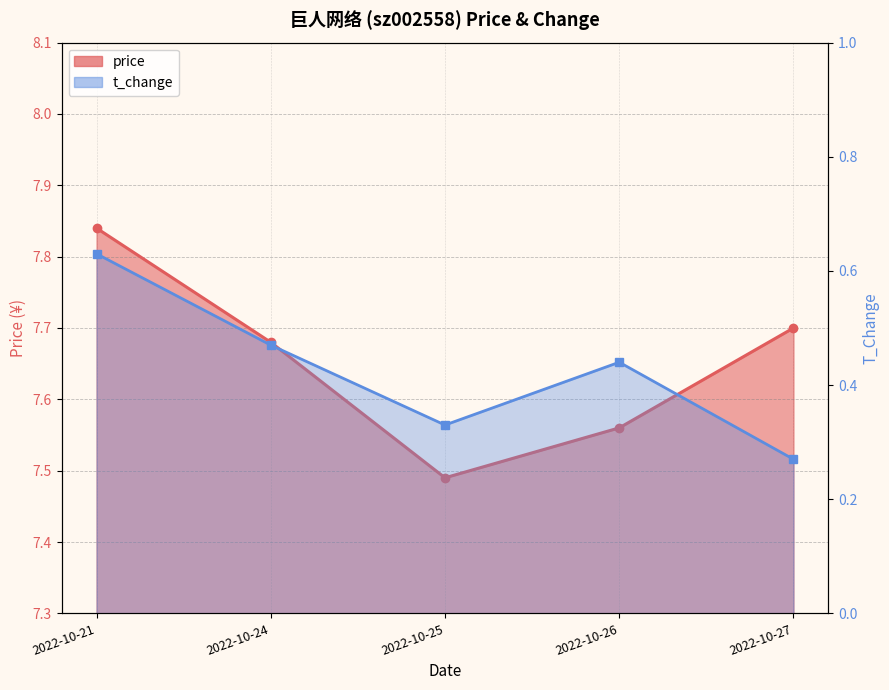

The value of t_change at 2022-10-25 is 0.3. True or false?

True